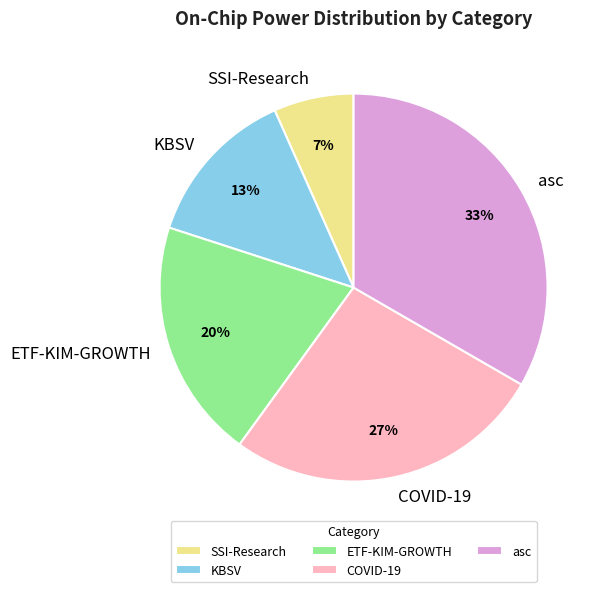

What is the smallest slice in the pie chart?

SSI-Research